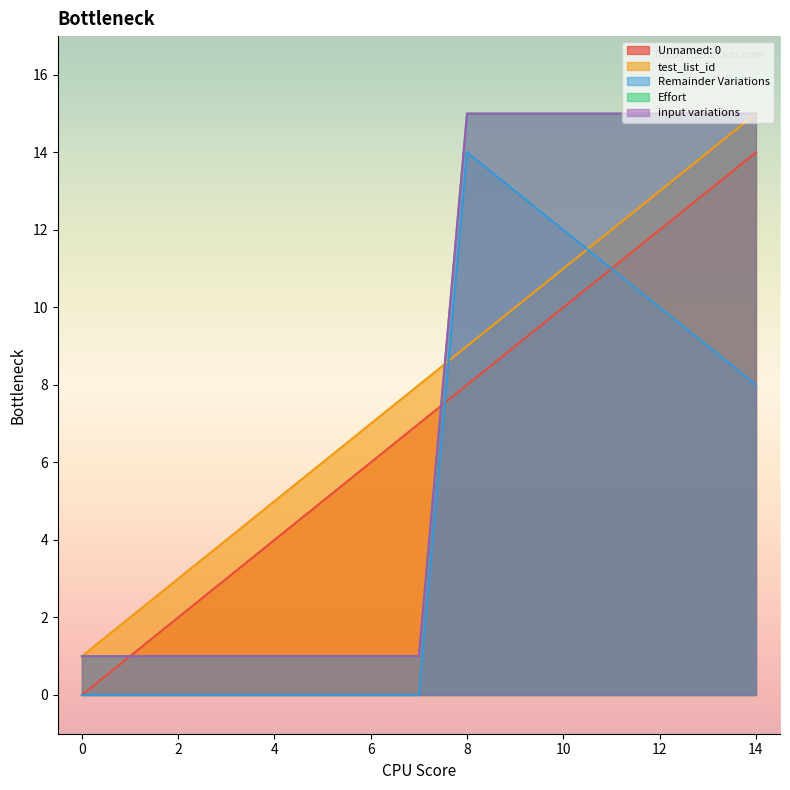

How many times do Effort and test_list_id cross each other?

1